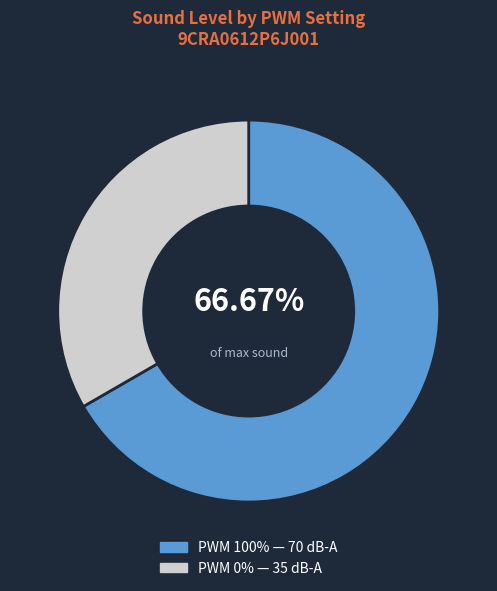

Rank the categories by value from lowest to highest.

PWM 0% — 35 dB-A, PWM 100% — 70 dB-A